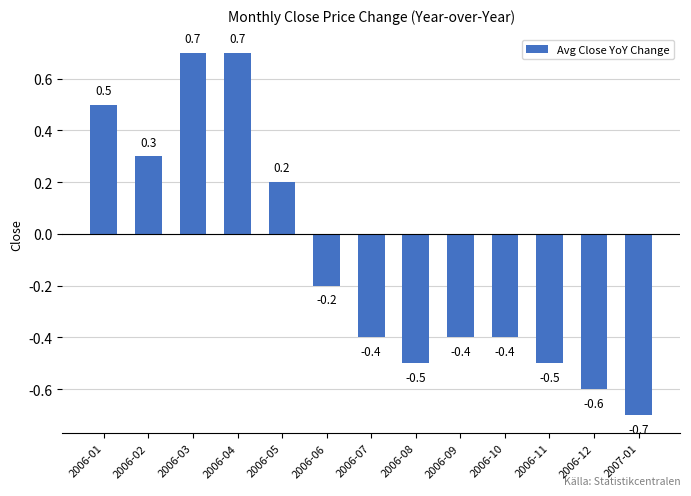

Reading right to left, transcribe all the data shown in this chart.

-0.7	-0.6	-0.5	-0.4	-0.4	-0.5	-0.4	-0.2	0.2	0.7	0.7	0.3	0.5